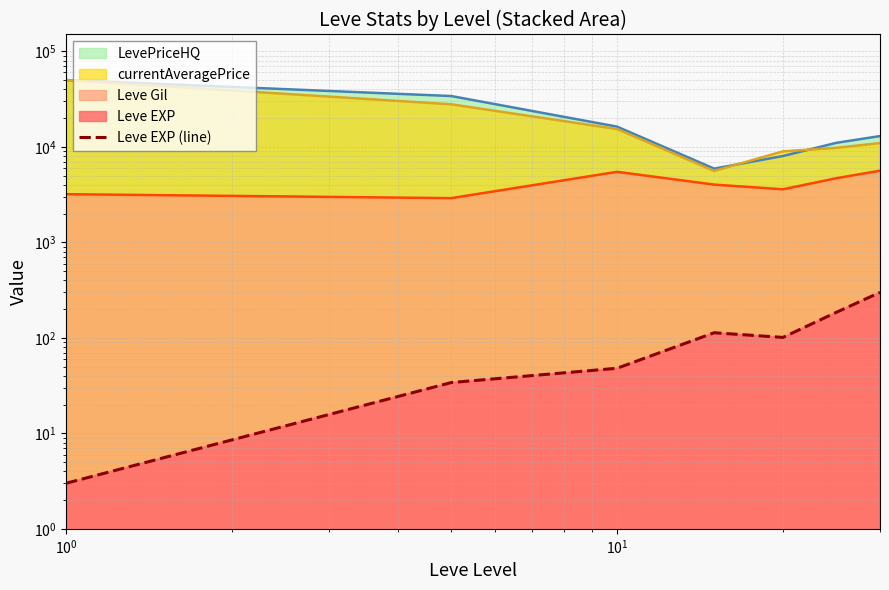

How many values exceed 101?

3